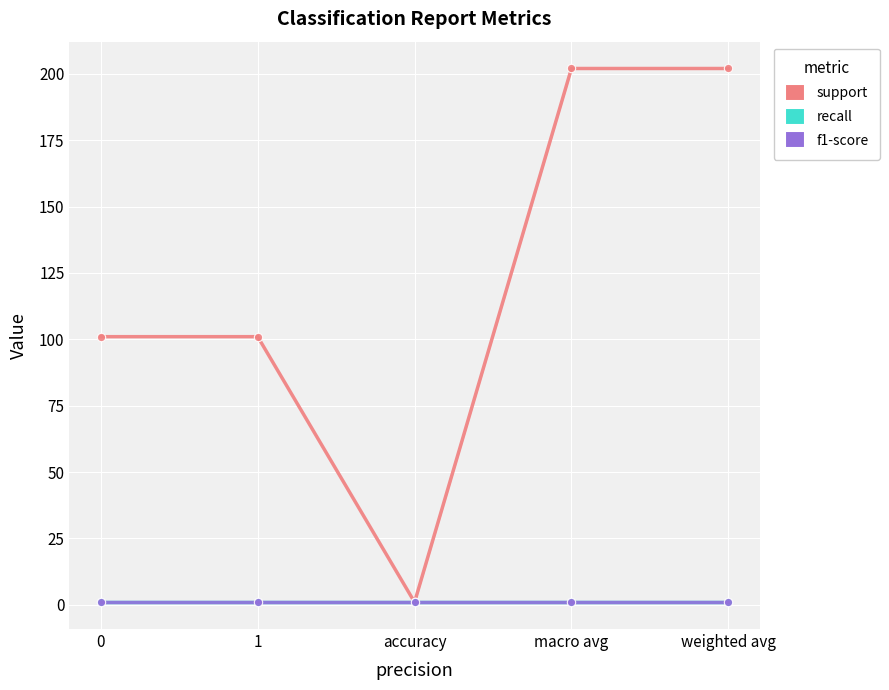

Which series has the largest range (max minus min)?

support